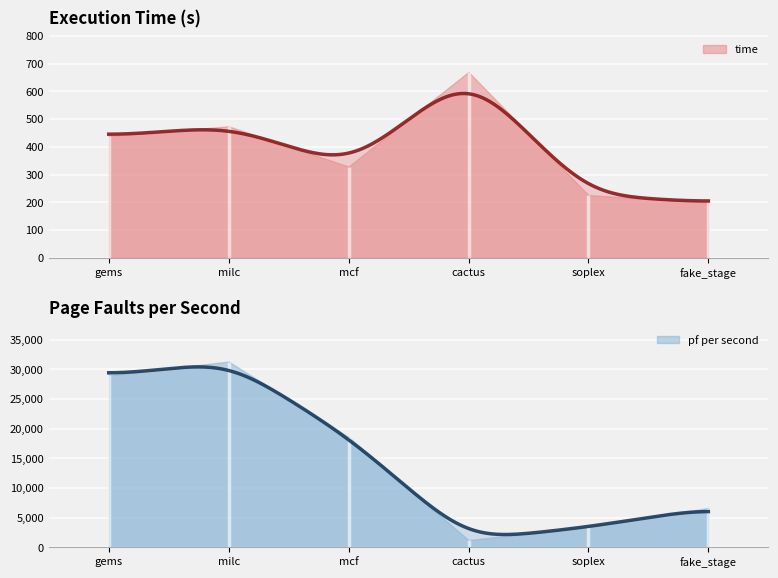

True or false: pf per second and time cross at least once.

False